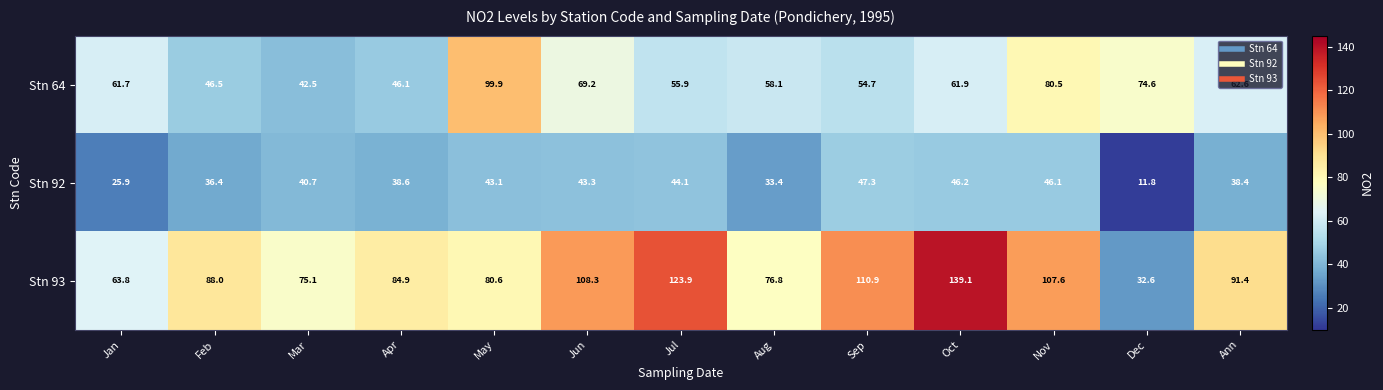

What is the average value of the Stn 93 series?

91.0